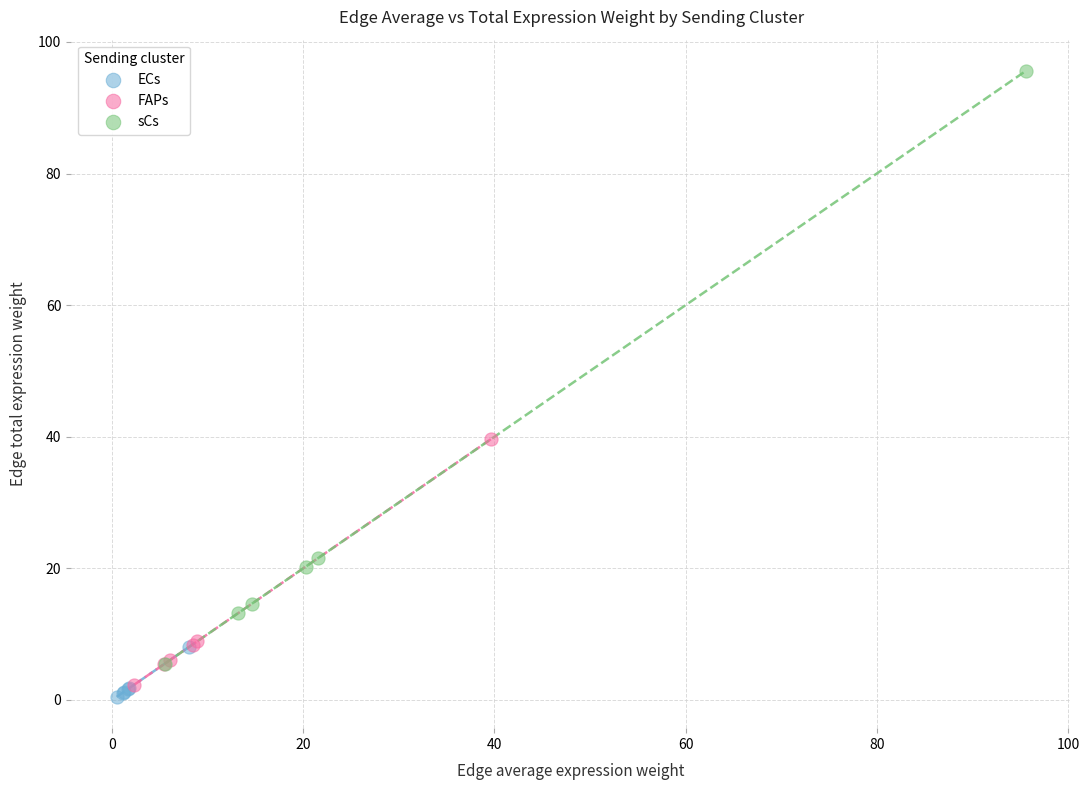

Which series reaches the maximum Y coordinate?

sCs